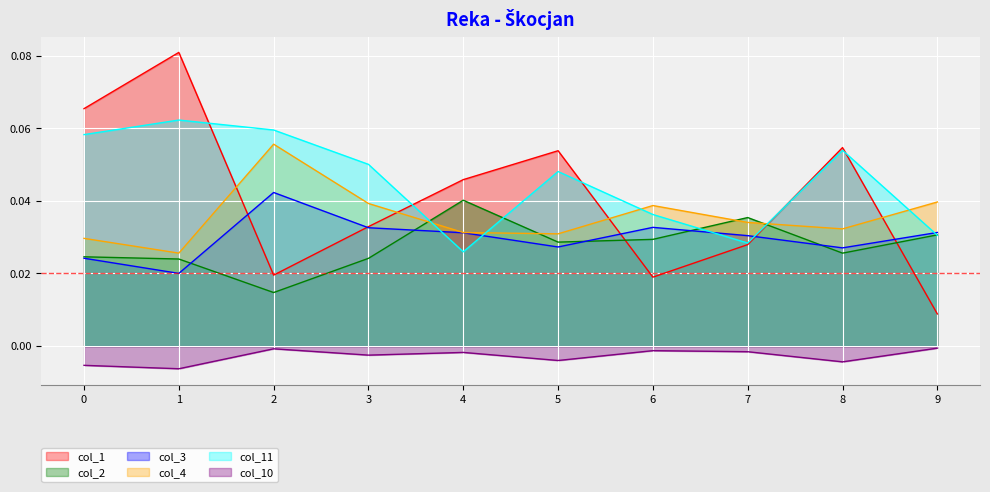

True or false: col_10 has a value of -0.0 at 7.

False